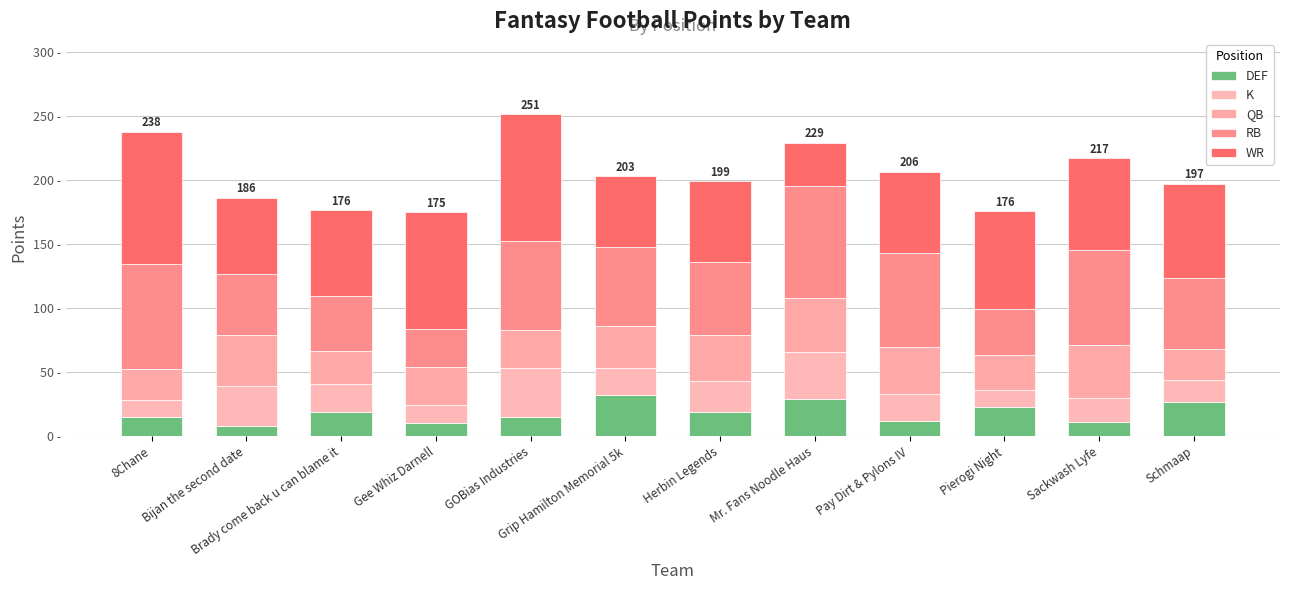

List the series in order of their peak value, highest first.

WR, RB, QB, K, DEF